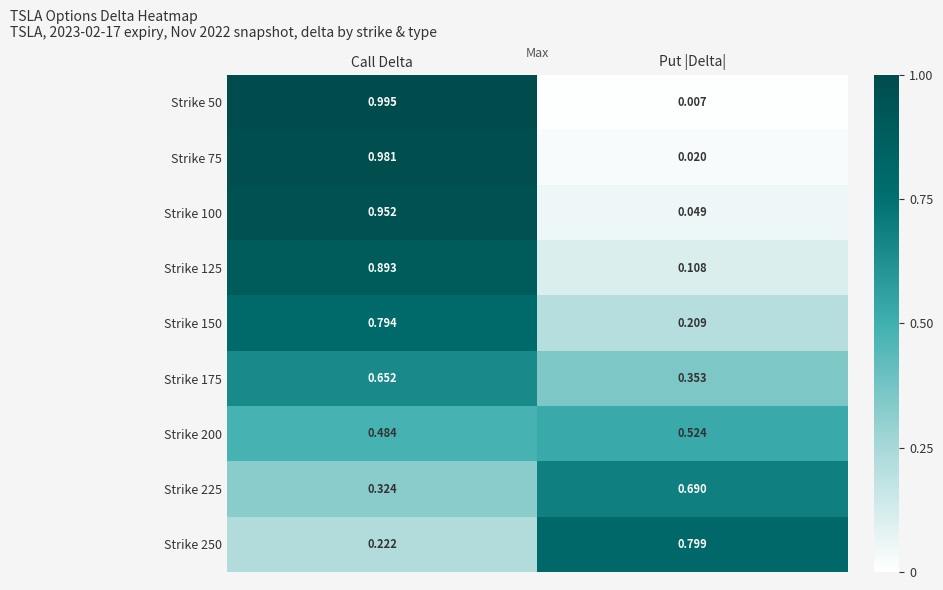

Which label corresponds to the smallest value in the chart?

Put |Delta|